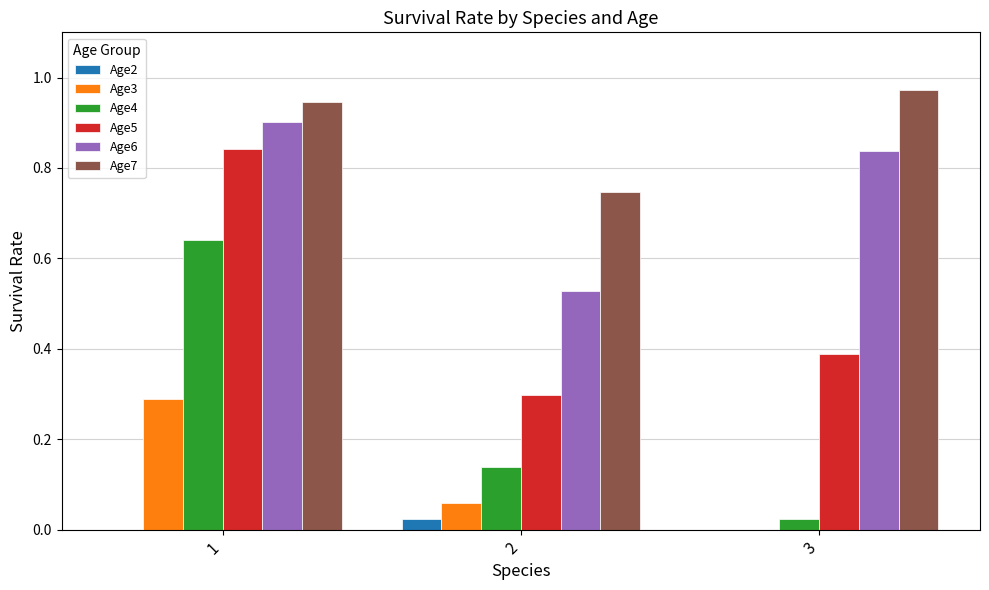

Between 1 and 2, which series saw the biggest shift?

Age5